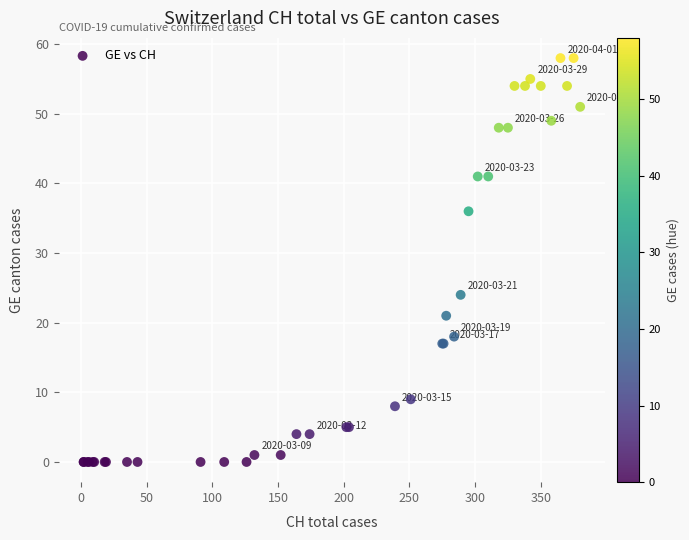

What Y value in the scatter plot is closest to 29?

24